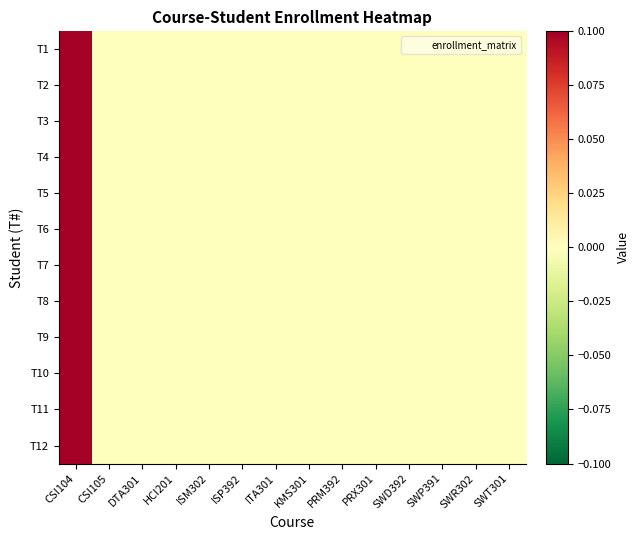

List the series in order of their peak value, highest first.

T1, T2, T3, T4, T5, T6, T7, T8, T9, T10, T11, T12